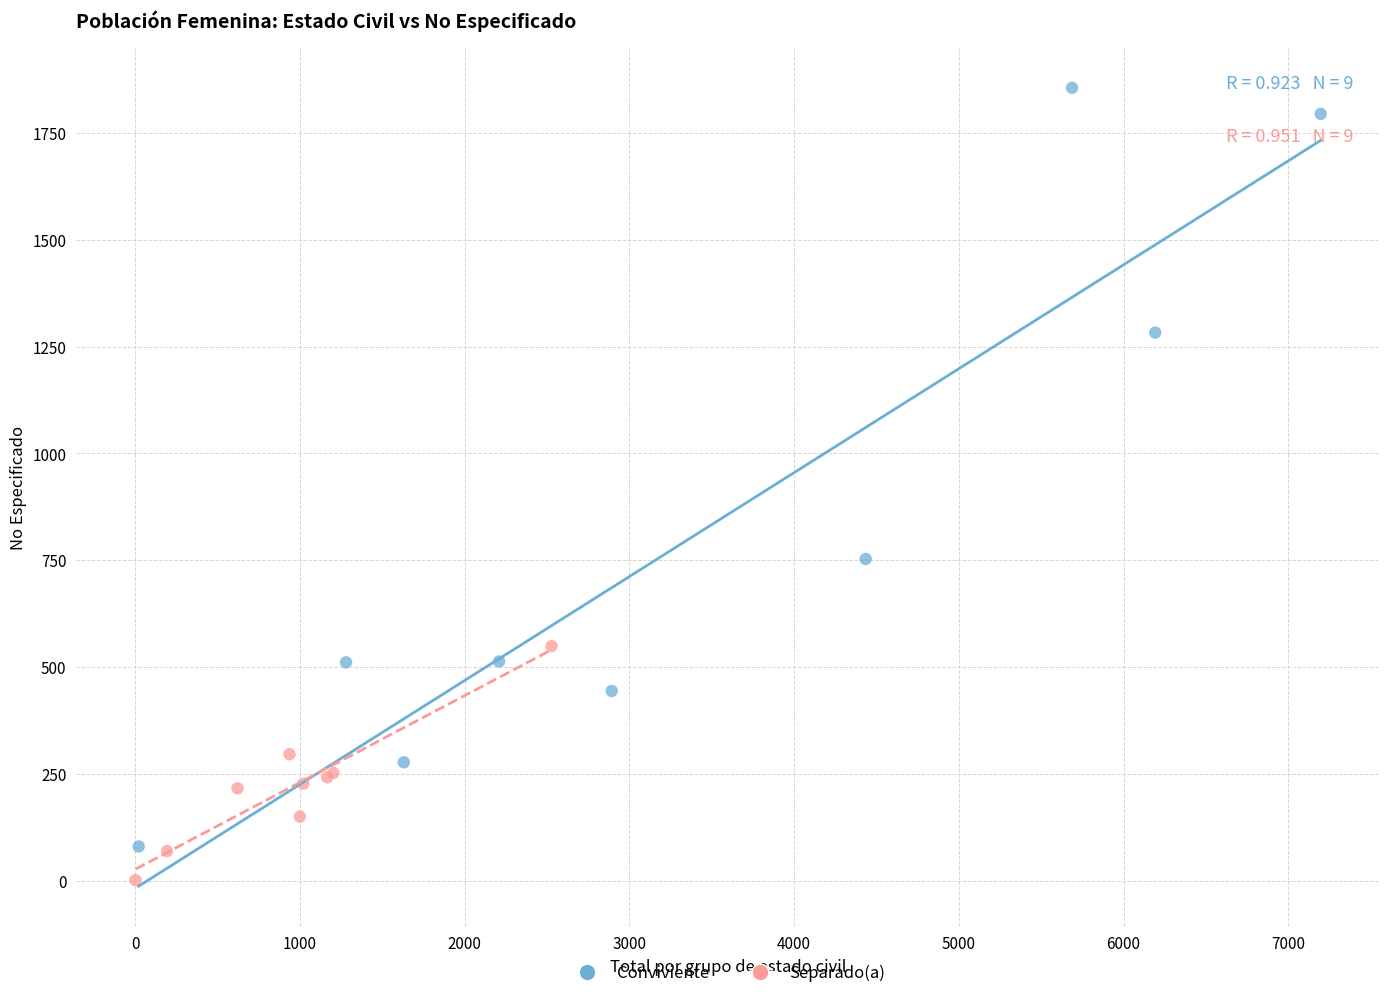

Which series contains the highest Y value?

Conviviente